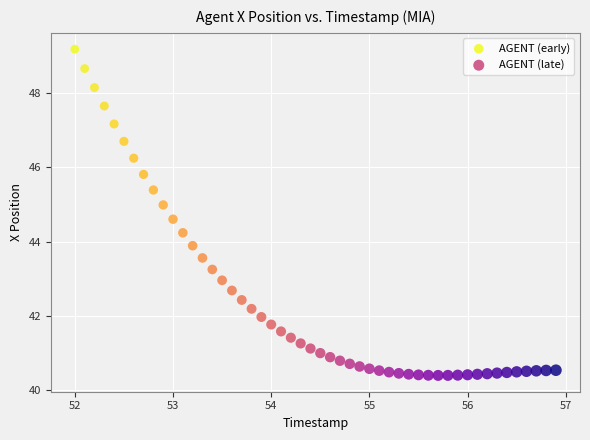

Which series reaches the maximum Y coordinate?

AGENT (early)